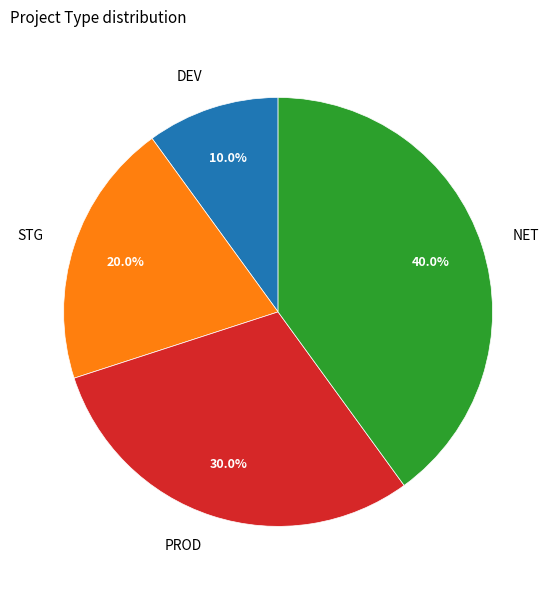

Does any single category account for the majority?

No